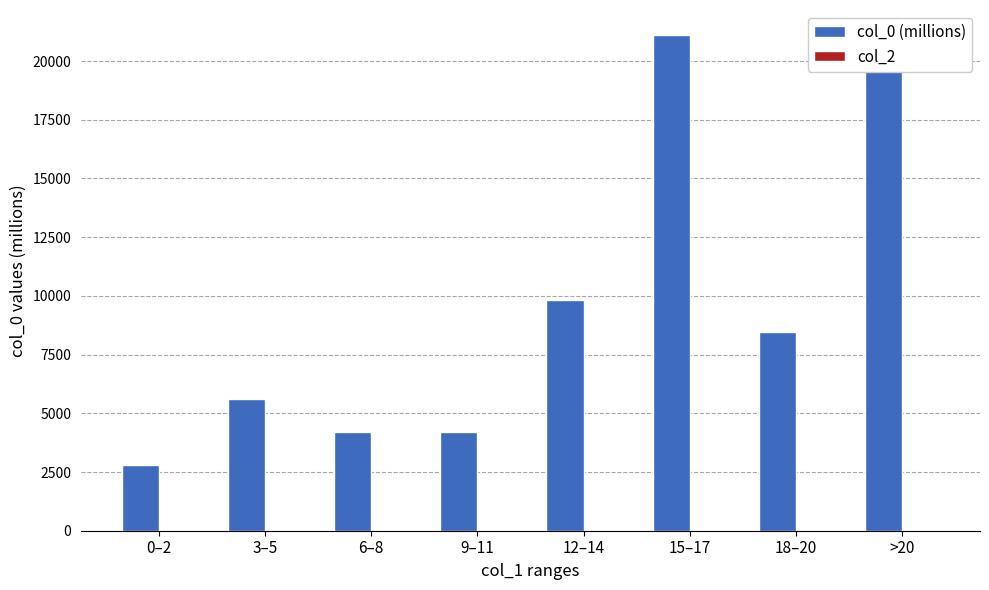

How many series are shown in this chart?

1